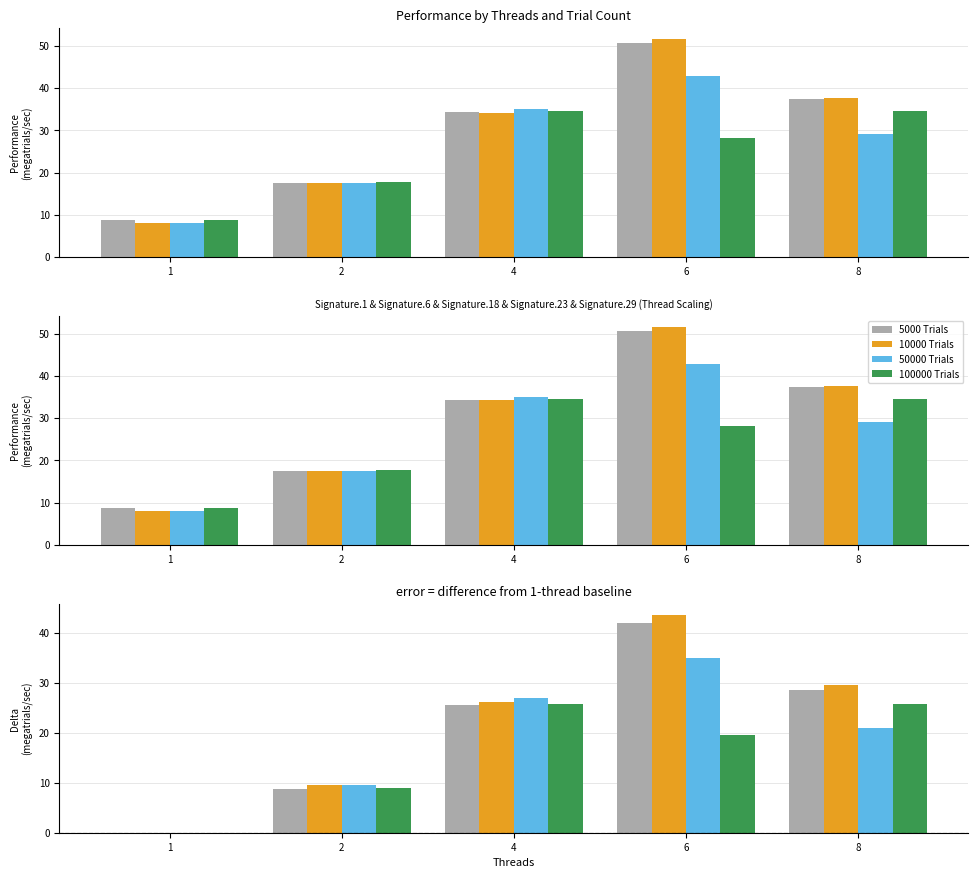

Between 1 and 6, which series saw the biggest shift?

10000 Trials